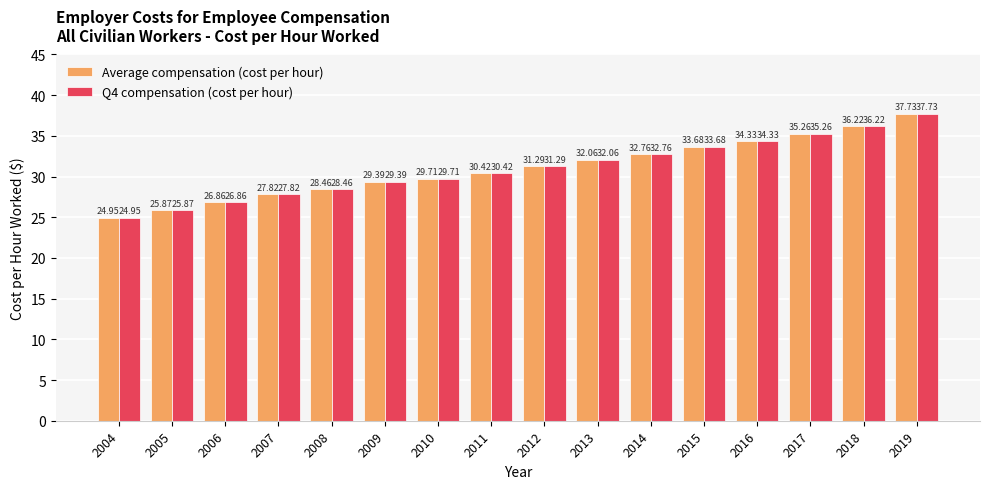

Rank the categories by Q4 compensation (cost per hour) value from lowest to highest.

2004, 2005, 2006, 2007, 2008, 2009, 2010, 2011, 2012, 2013, 2014, 2015, 2016, 2017, 2018, 2019